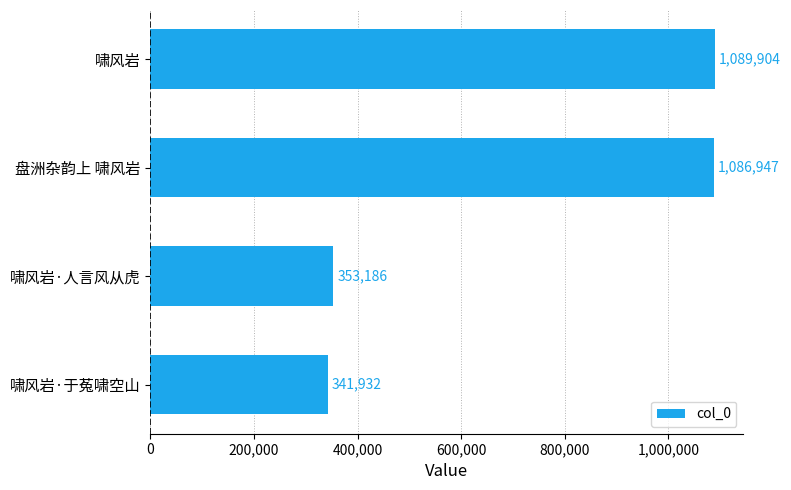

List the labels in order of value, smallest first.

啸风岩·于菟啸空山, 啸风岩·人言风从虎, 盘洲杂韵上 啸风岩, 啸风岩